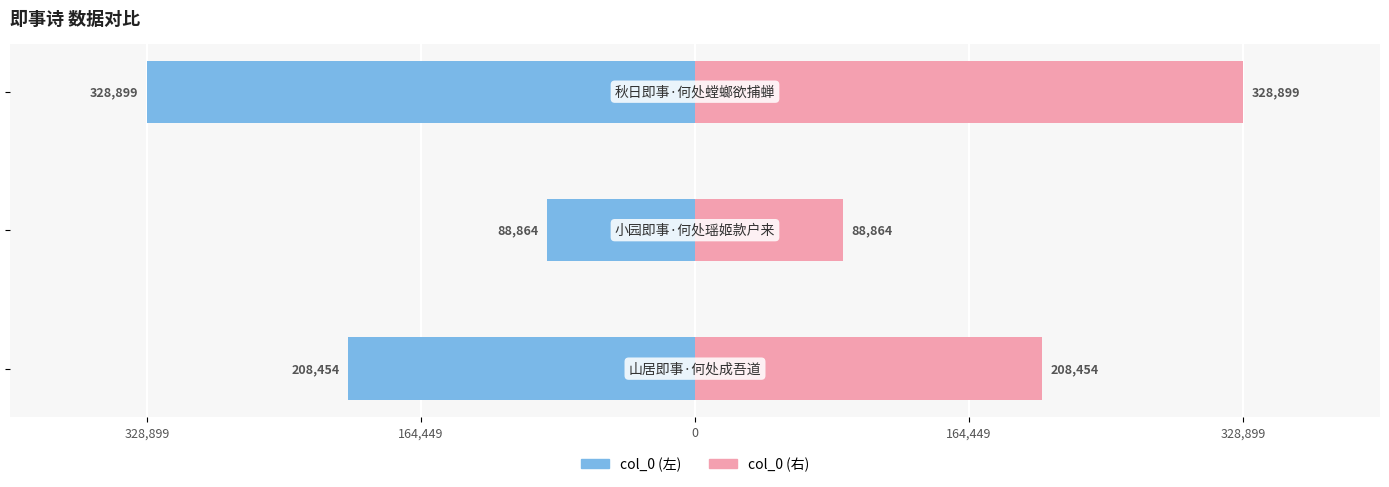

Reading right to left, what are all the values shown in this chart?

col_0 (左): -328899	-88864	-208454
col_0 (右): 328899	88864	208454